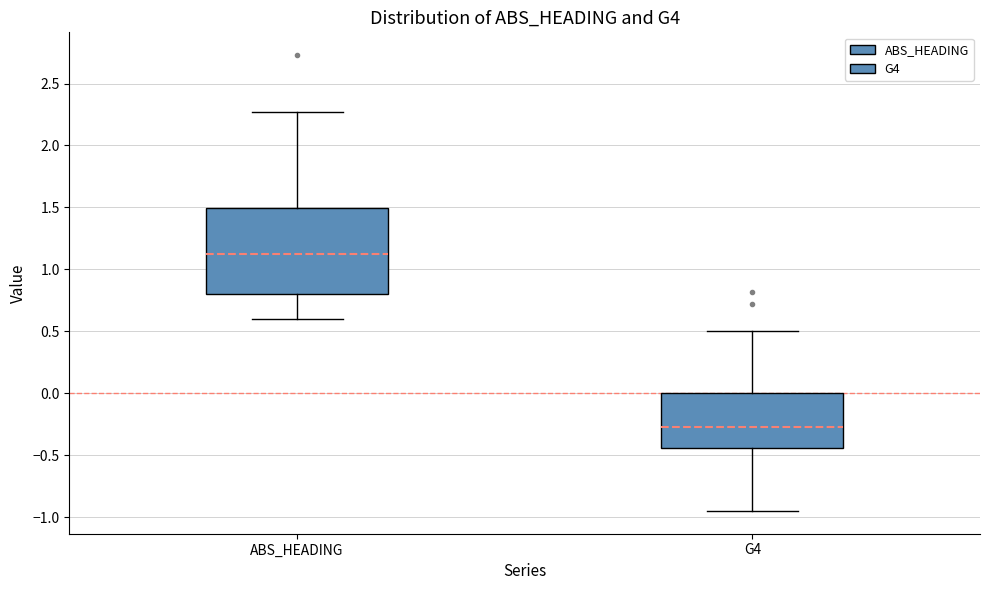

Which box has the highest median line?

ABS_HEADING